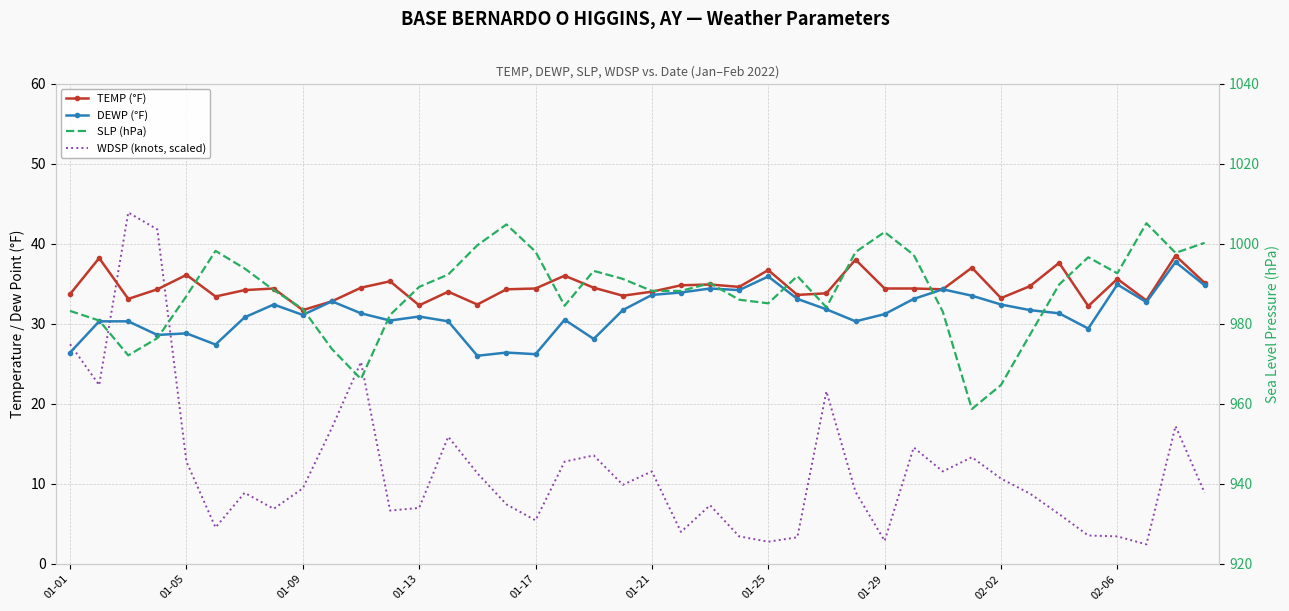

The value of DEWP (°F) at 30 is 17.6. True or false?

False